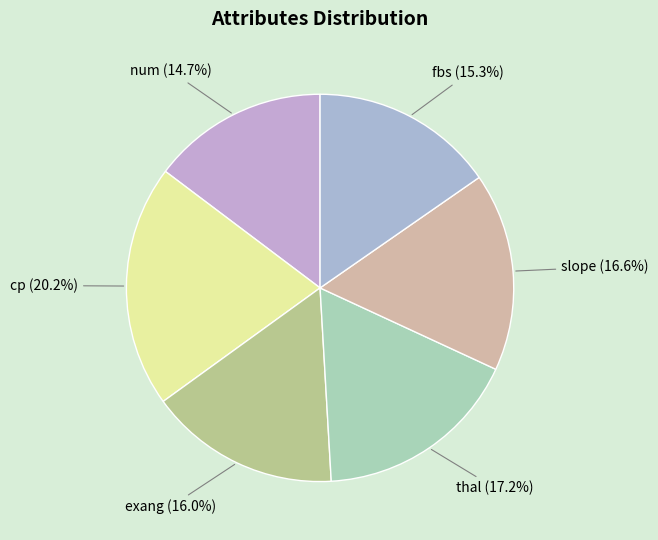

Is num the majority of the pie?

No